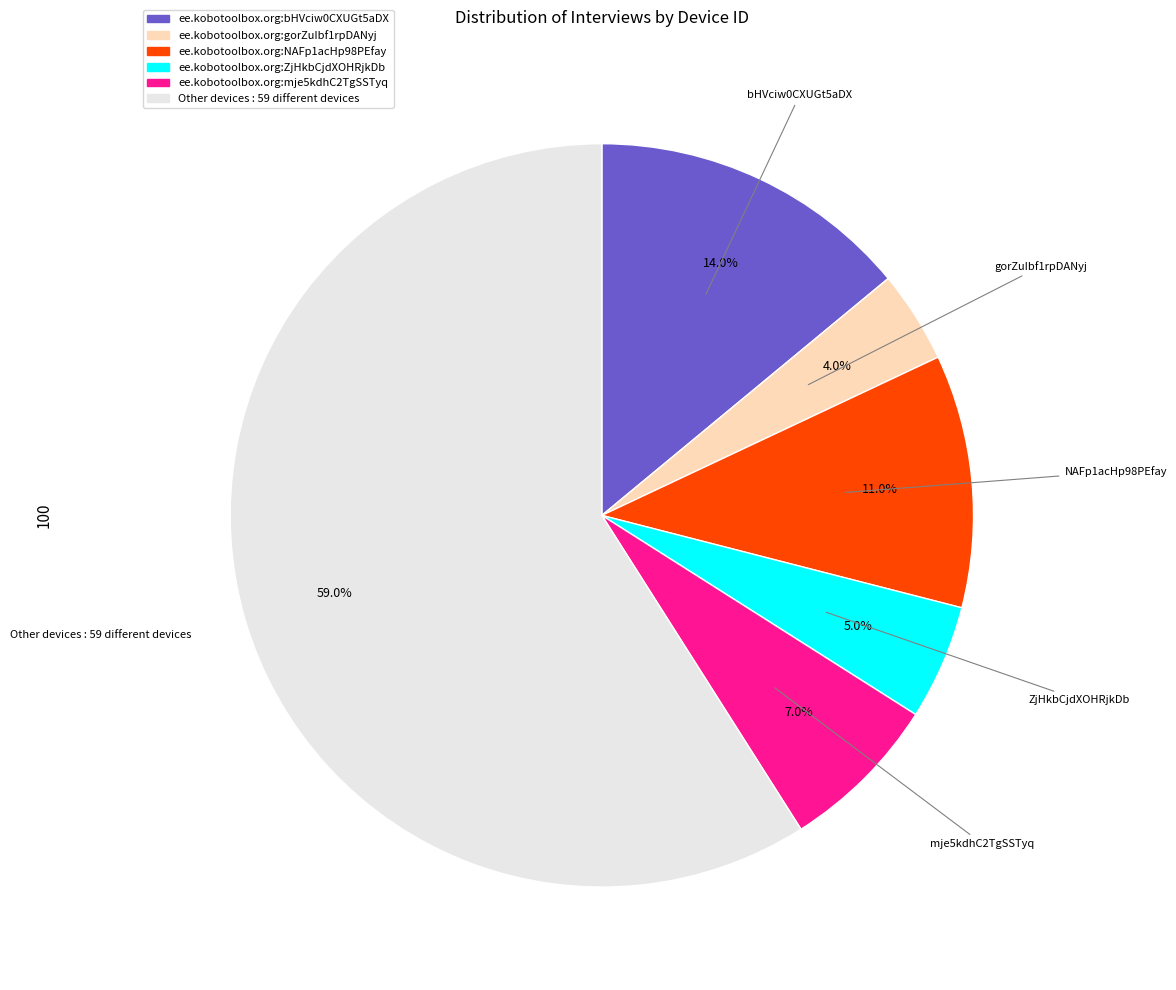

What percentage is NOT represented by ee.kobotoolbox.org:ZjHkbCjdXOHRjkDb?

95.0%